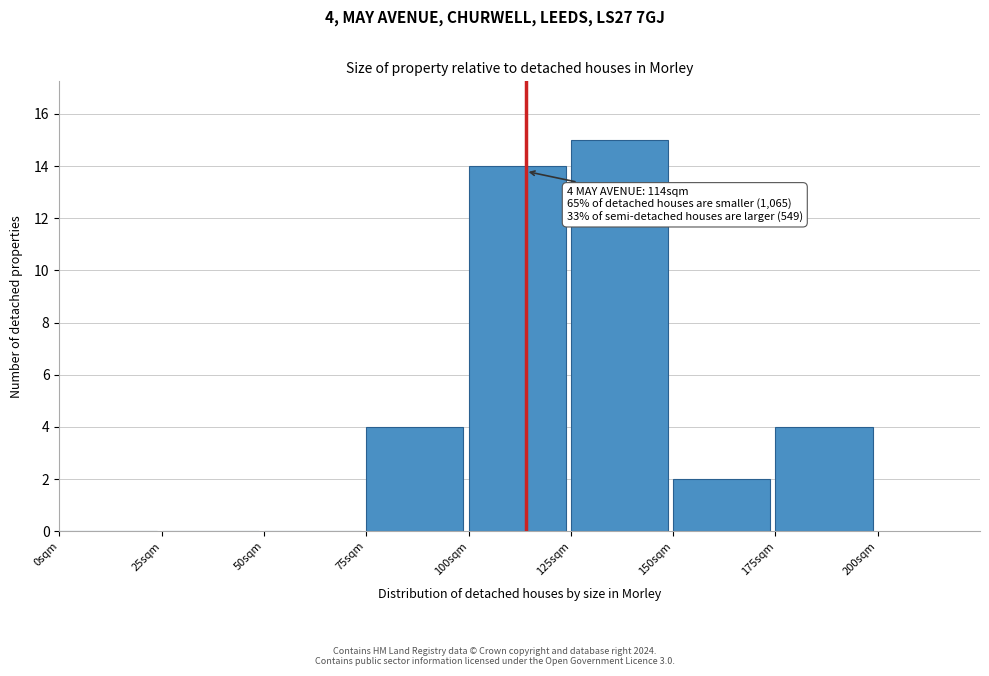

Over which range of the x-axis is the bar tallest?

125 to 150